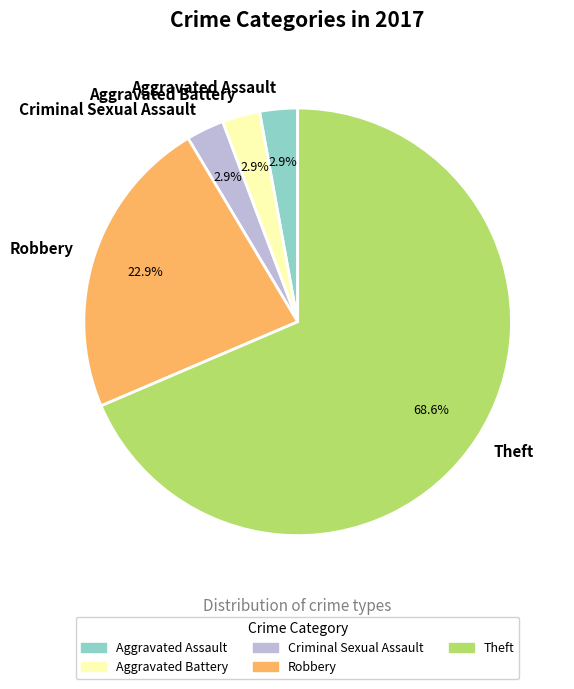

Does Theft represent more than half of the total?

Yes